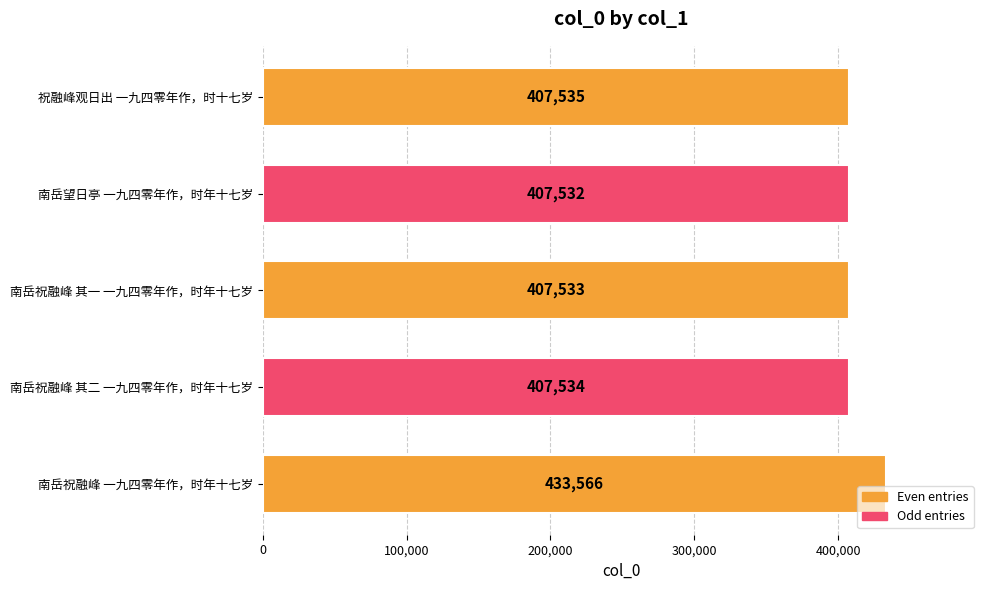

What is the ratio of the value at 南岳望日亭 一九四零年作，时年十七岁 to the value at 祝融峰观日出 一九四零年作，时十七岁?

1.0